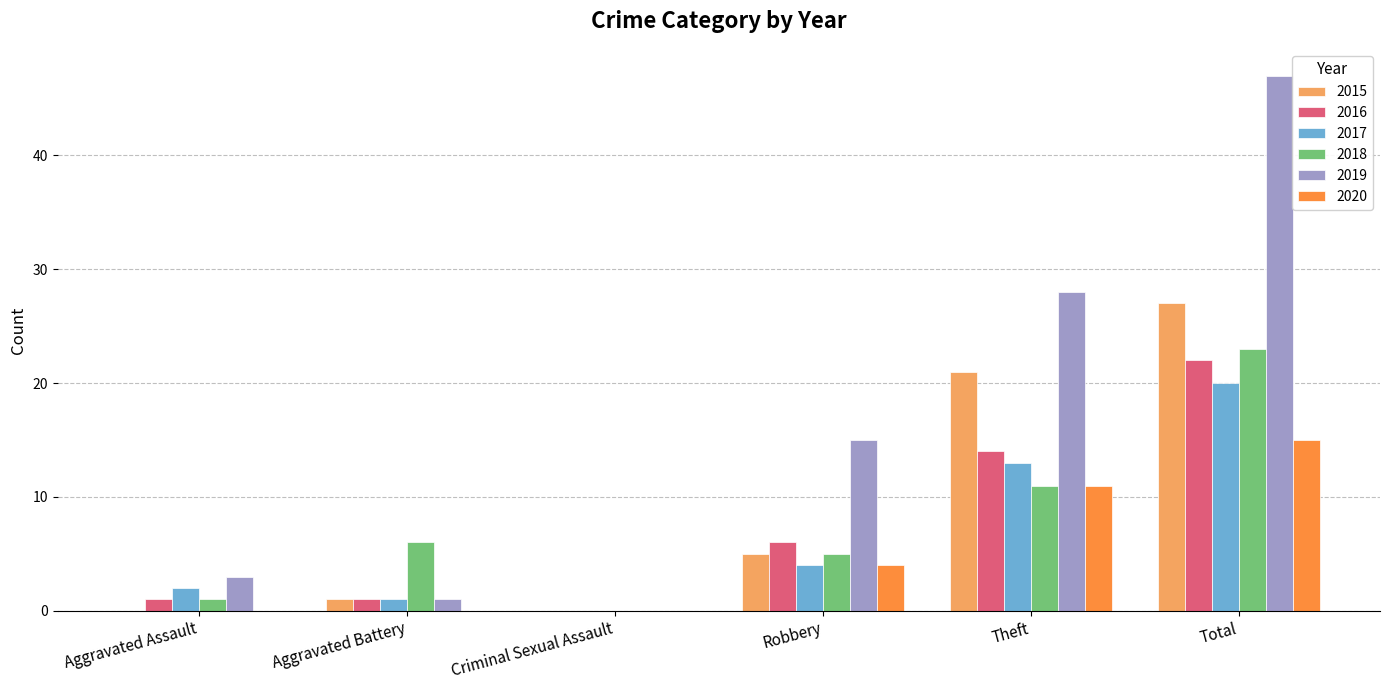

The value of 2017 at Aggravated Battery is 1. True or false?

True